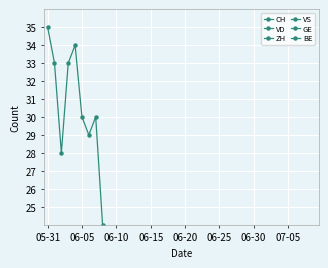

Is it true that BE equals 1 at 05-31?

False